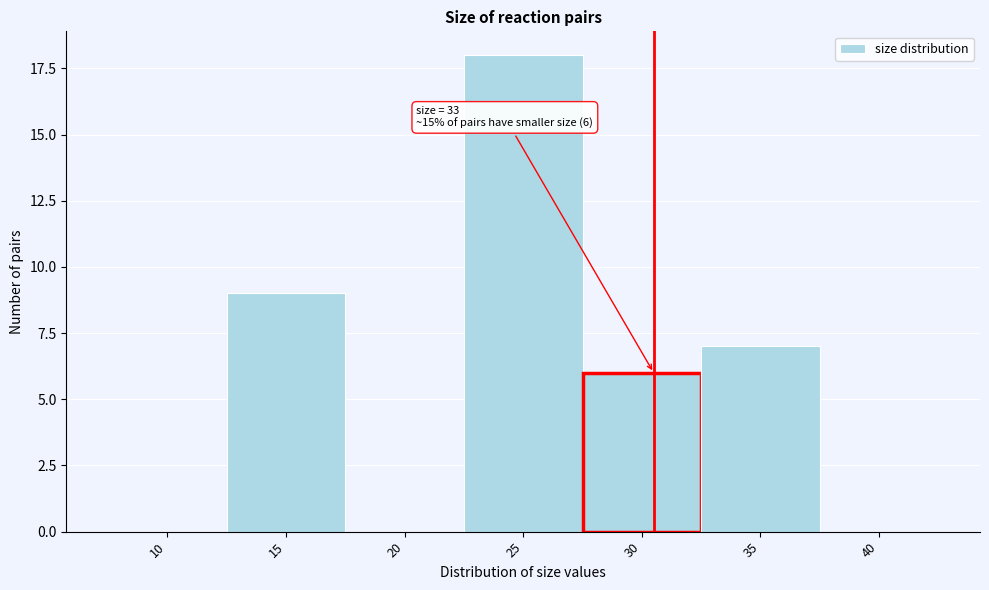

Reading right to left, transcribe all the data shown in this chart.

40=0	35=7	30=6	25=18	20=0	15=9	10=0